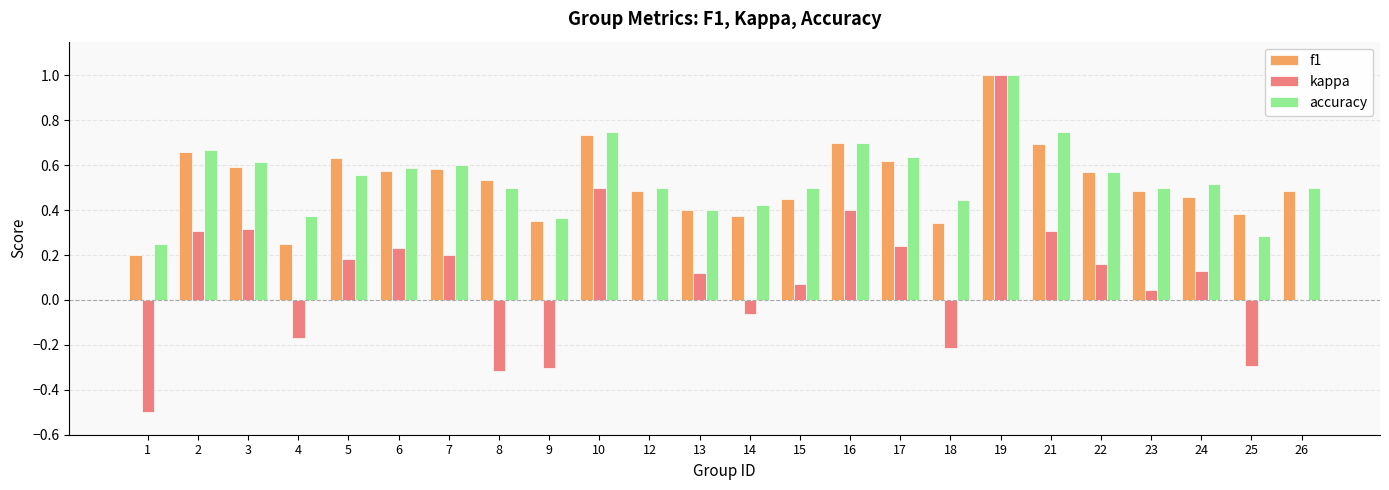

Between 10 and 24, which series saw the biggest shift?

kappa